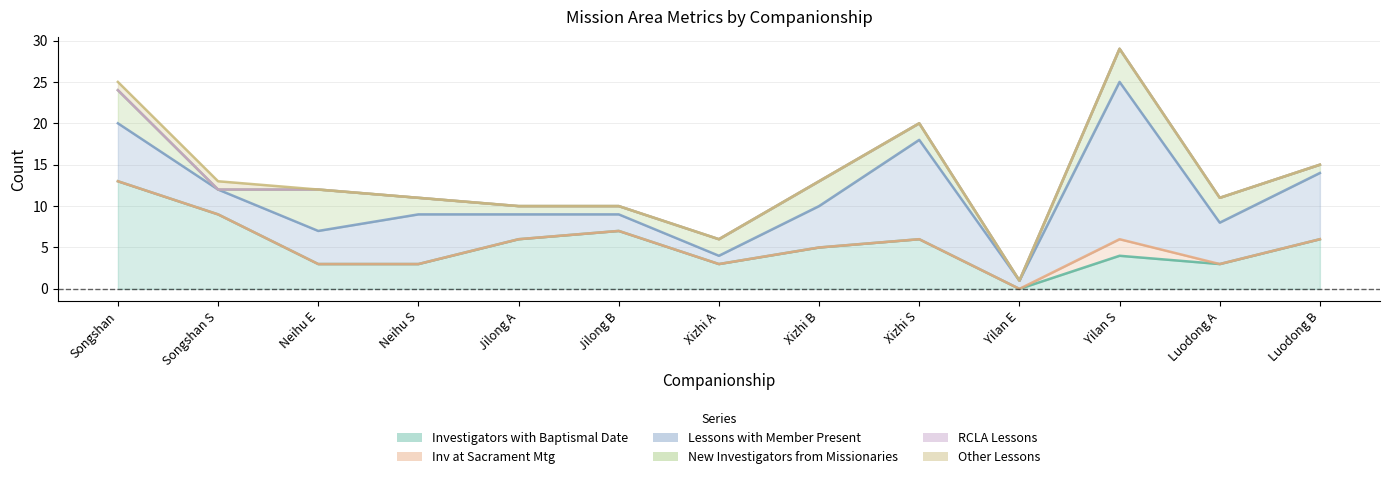

How many values in the Lessons with Member Present series are below 9?

4